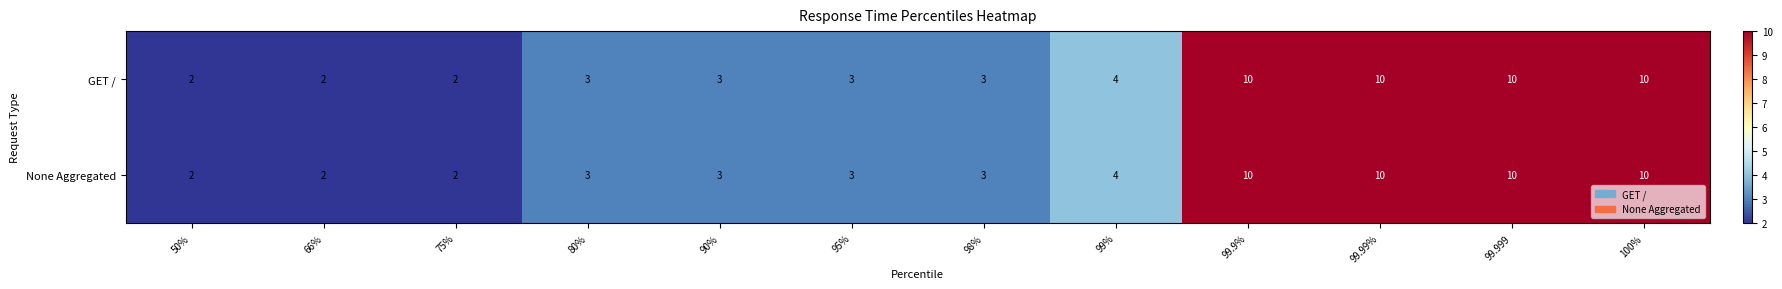

How many None Aggregated values are between 3 and 10?

9